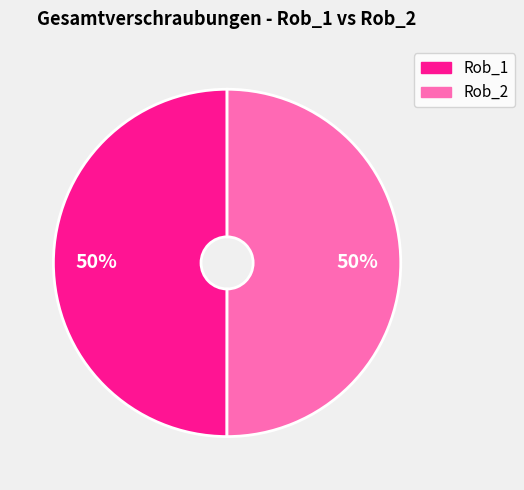

To the nearest percent, what is the average slice percentage?

50%